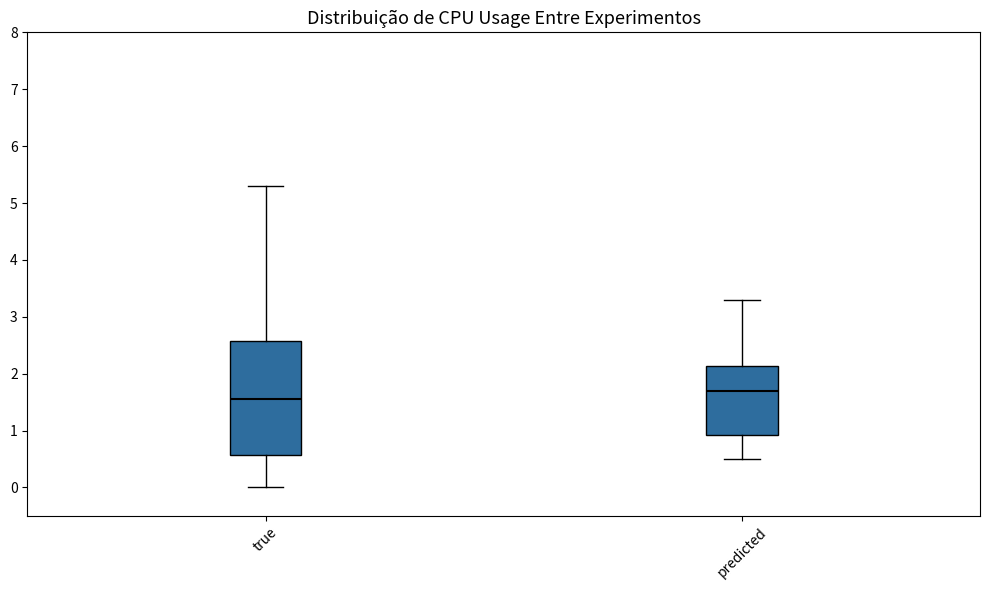

Where is the upper edge of the box for true on the y-axis? The values are not printed on the chart, so give them approximately, as read against the axis.

2.6